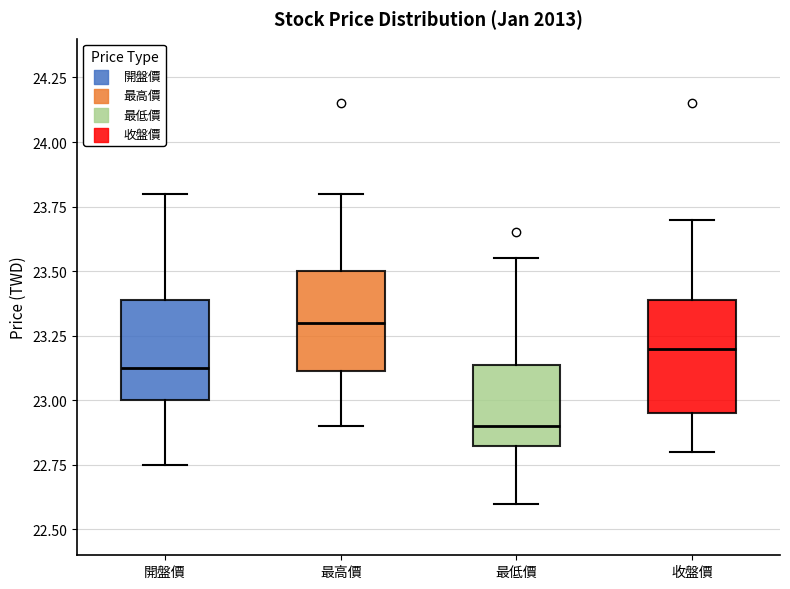

Reading left to right, transcribe this box plot: for each box, give where its median line is, the range the box spans, and where its two whiskers end, as read against the y-axis. The values are not printed on the chart, so give them approximately, as read against the axis.

開盤價: median 23.15, box 23.00 to 23.40, whiskers 22.75 to 23.80
最高價: median 23.30, box 23.10 to 23.50, whiskers 22.90 to 23.80
最低價: median 22.90, box 22.85 to 23.15, whiskers 22.60 to 23.55
收盤價: median 23.20, box 22.95 to 23.40, whiskers 22.80 to 23.70